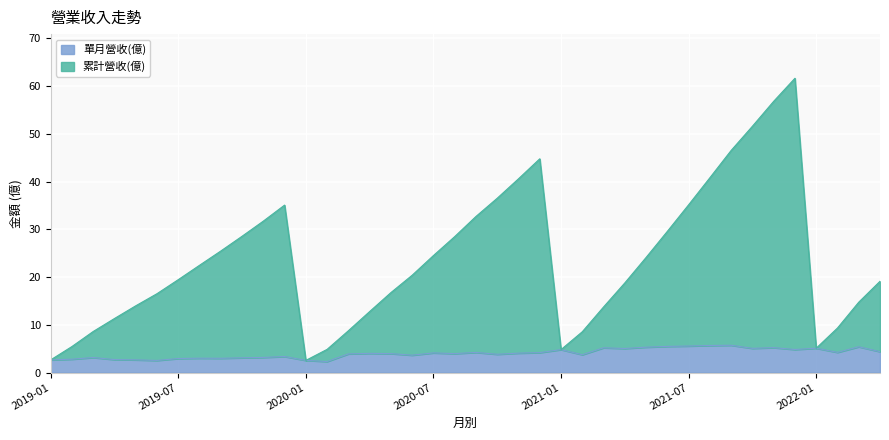

Reading left to right, transcribe all the data shown in this chart.

累計營收(億): 2019-01=2.6	2019-02=5.5	2019-03=8.6	2019-04=11.3	2019-05=14.0	2019-06=16.5	2019-07=19.5	2019-08=22.5	2019-09=25.5	2019-10=28.6	2019-11=31.7	2019-12=35.1	2020-01=2.5	2020-02=4.9	2020-03=8.8	2020-04=12.8	2020-05=16.8	2020-06=20.4	2020-07=24.5	2020-08=28.5	2020-09=32.7	2020-10=36.5	2020-11=40.6	2020-12=44.8	2021-01=4.8	2021-02=8.6	2021-03=13.7	2021-04=18.8	2021-05=24.1	2021-06=29.6	2021-07=35.1	2021-08=40.8	2021-09=46.5	2021-10=51.6	2021-11=56.8	2021-12=61.6	2022-01=5.1	2022-02=9.3	2022-03=14.7	2022-04=19.1
單月營收(億): 2019-01=2.6	2019-02=2.8	2019-03=3.1	2019-04=2.7	2019-05=2.7	2019-06=2.5	2019-07=2.9	2019-08=3.0	2019-09=3.0	2019-10=3.1	2019-11=3.2	2019-12=3.4	2020-01=2.5	2020-02=2.3	2020-03=3.9	2020-04=4.0	2020-05=4.0	2020-06=3.6	2020-07=4.1	2020-08=4.0	2020-09=4.2	2020-10=3.8	2020-11=4.1	2020-12=4.2	2021-01=4.8	2021-02=3.7	2021-03=5.2	2021-04=5.0	2021-05=5.3	2021-06=5.5	2021-07=5.6	2021-08=5.7	2021-09=5.7	2021-10=5.1	2021-11=5.2	2021-12=4.8	2022-01=5.1	2022-02=4.2	2022-03=5.4	2022-04=4.4